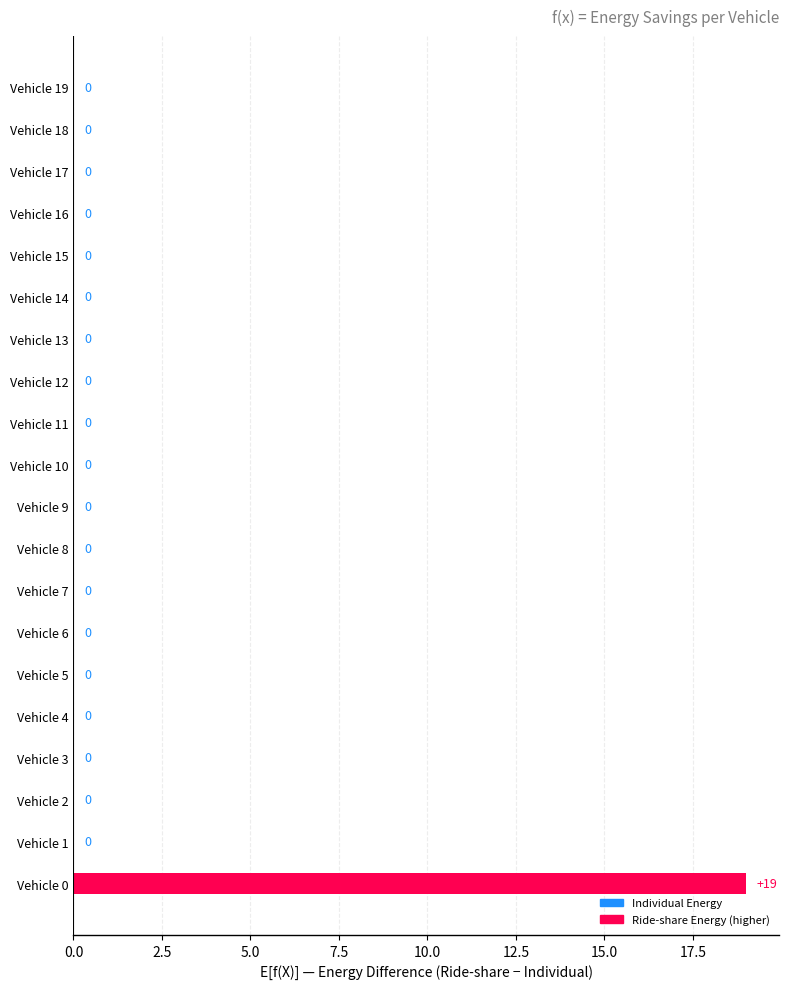

Reading top to bottom, transcribe all the data shown in this chart.

Vehicle 19=0	Vehicle 18=0	Vehicle 17=0	Vehicle 16=0	Vehicle 15=0	Vehicle 14=0	Vehicle 13=0	Vehicle 12=0	Vehicle 11=0	Vehicle 10=0	Vehicle 9=0	Vehicle 8=0	Vehicle 7=0	Vehicle 6=0	Vehicle 5=0	Vehicle 4=0	Vehicle 3=0	Vehicle 2=0	Vehicle 1=0	Vehicle 0=19